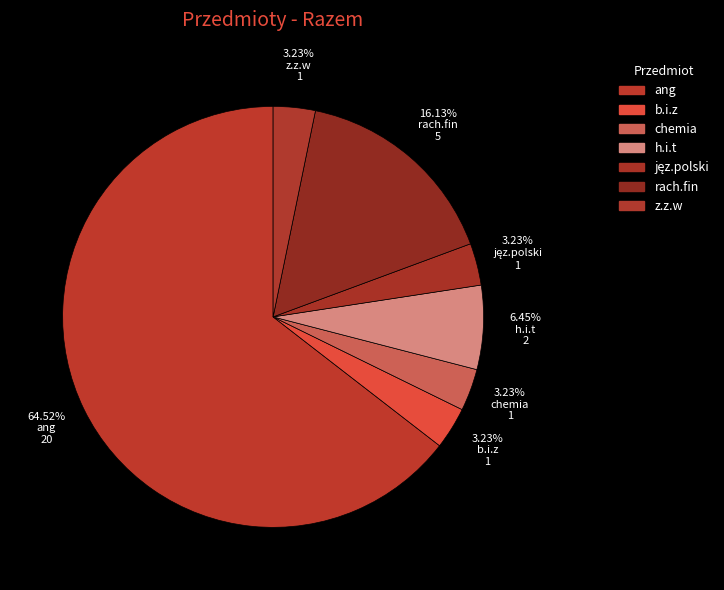

Between ang and b.i.z, which is larger?

ang